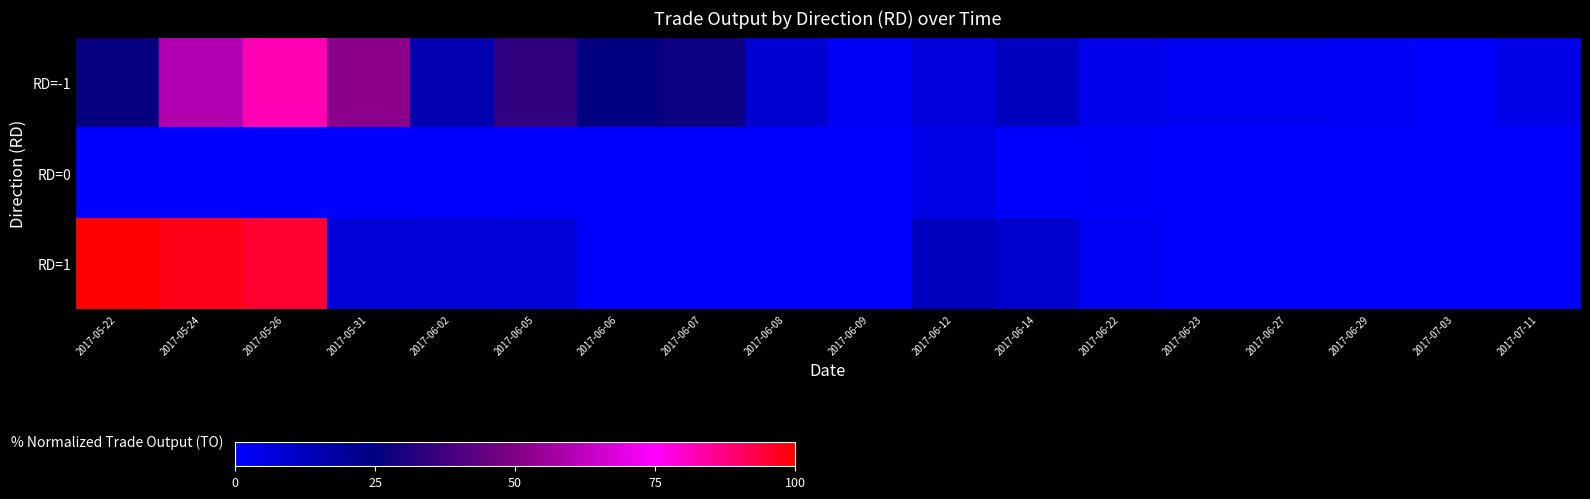

At which category is the sum across all series the highest?

2017-05-26